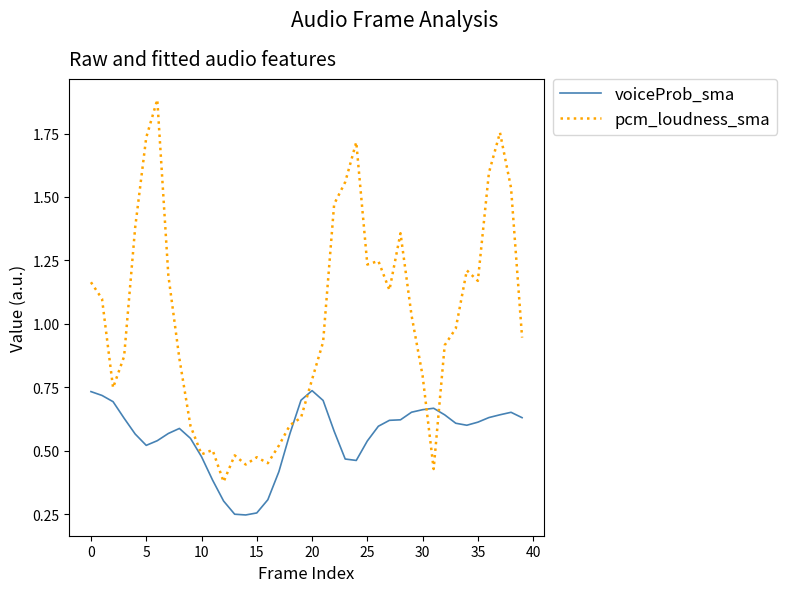

What is the sum of all voiceProb_sma values?

22.3